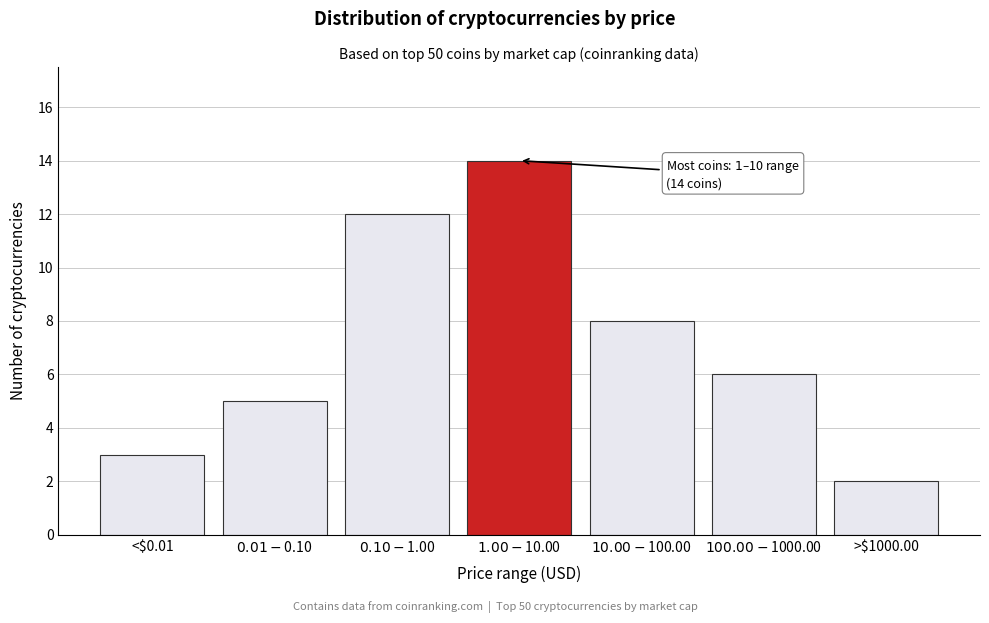

Reading left to right, extract all data points from this chart.

3	5	12	14	8	6	2